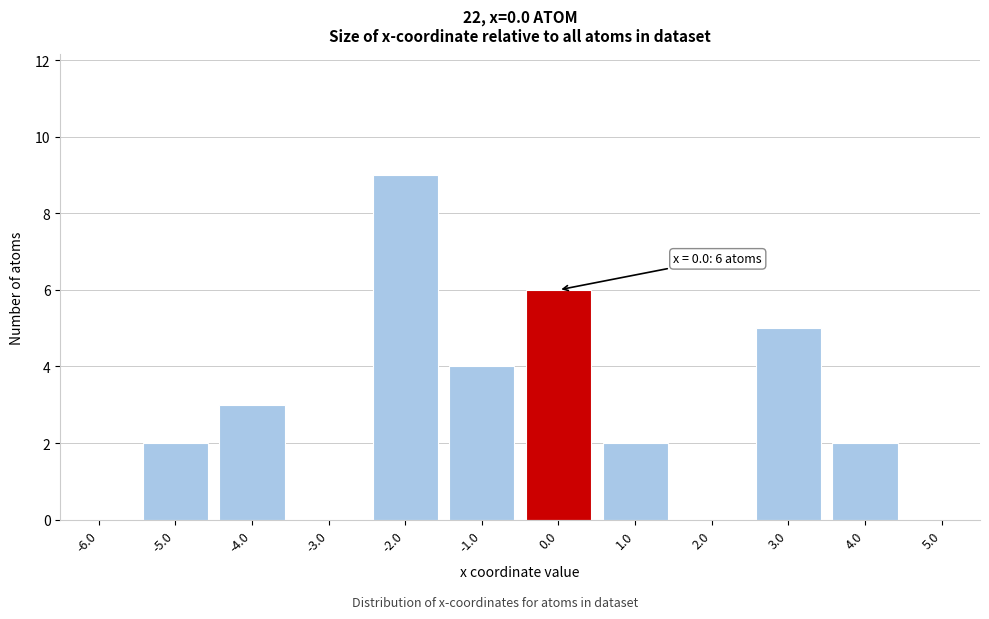

Reading left to right, what are all the values shown in this chart?

-6.0=0	-5.0=2	-4.0=3	-3.0=0	-2.0=9	-1.0=4	0.0=6	1.0=2	2.0=0	3.0=5	4.0=2	5.0=0